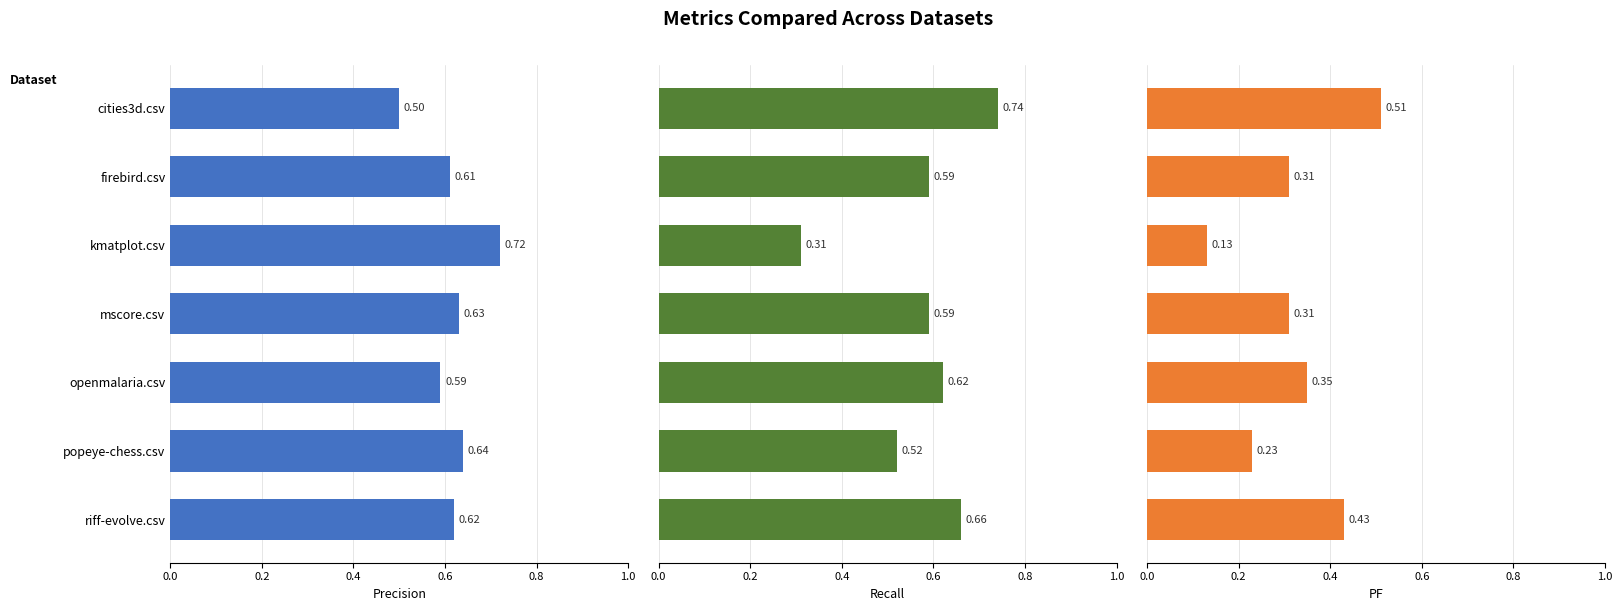

Count the pf values in the range 0 to 1.

7